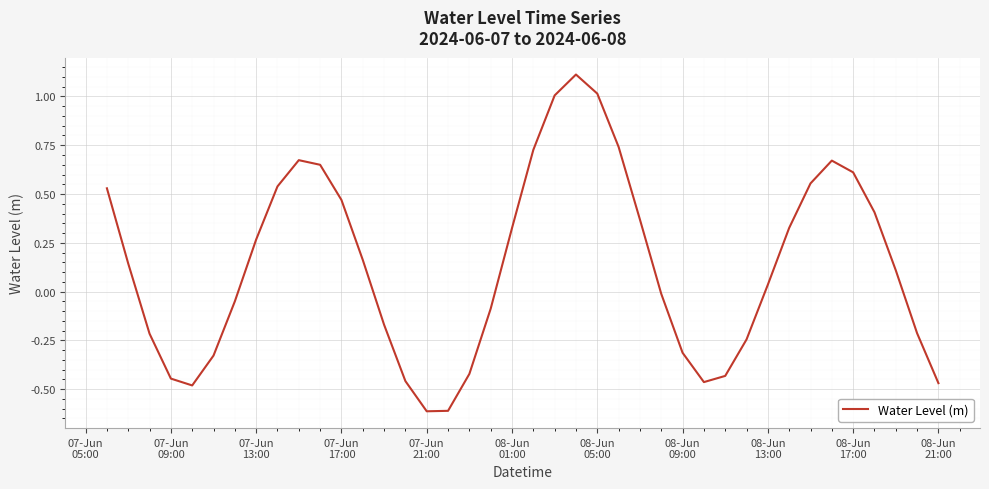

What is the maximum value shown in the chart?

1.1